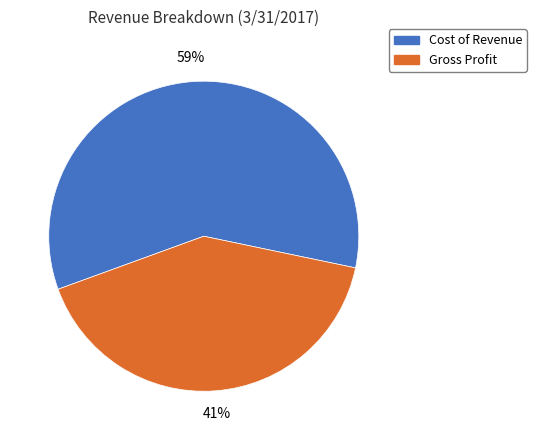

Which slice represents more than half of the pie?

Cost of Revenue